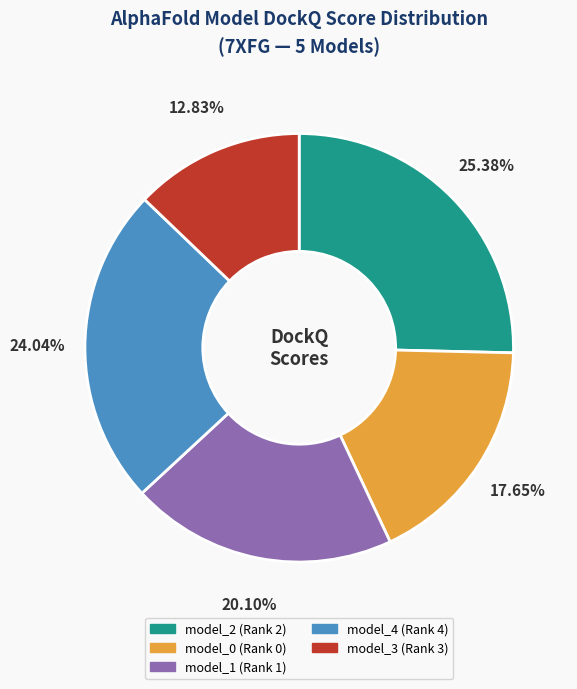

What percentage is the model_1 (Rank 1) slice, to the nearest percent?

20%